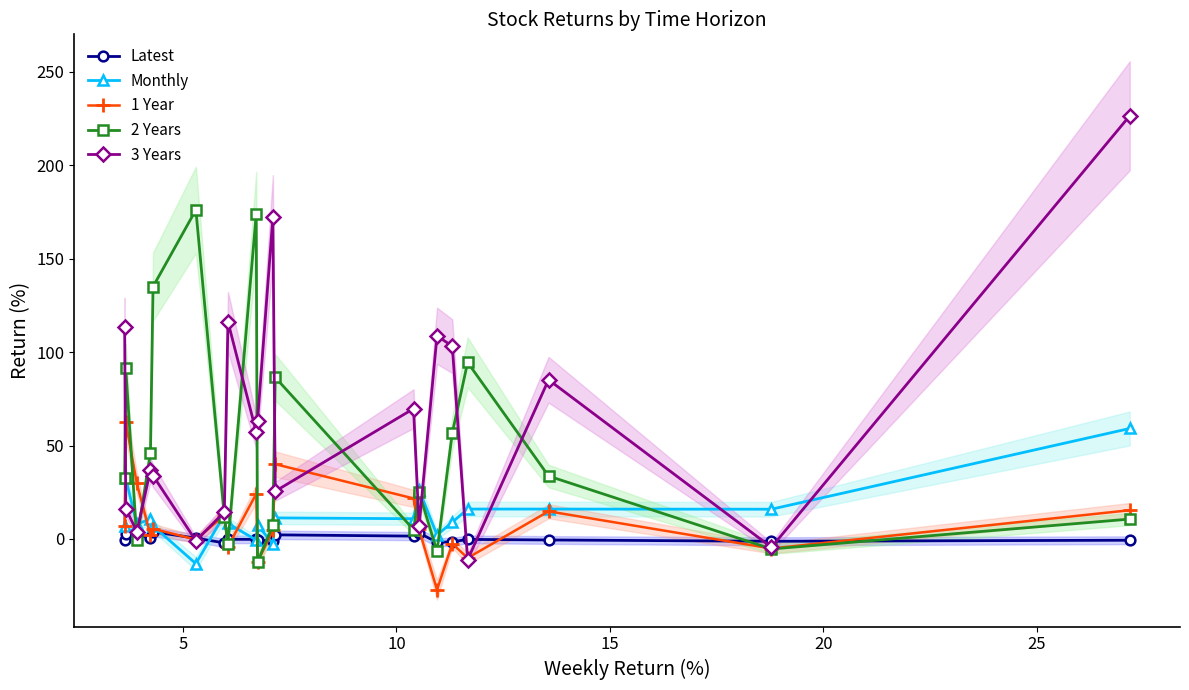

What is the minimum value for 2 Years?

-12.3